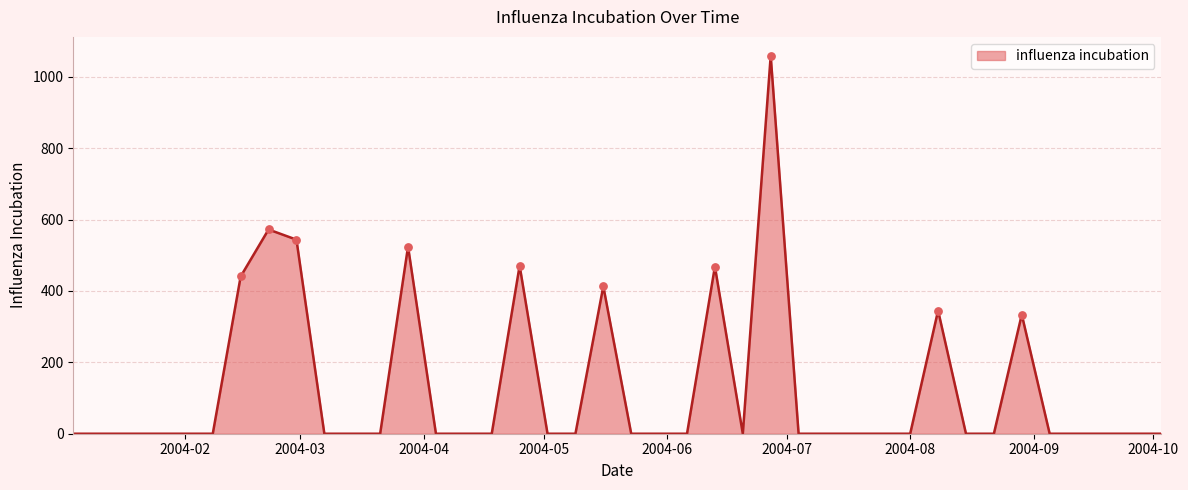

What is the difference between the maximum and minimum values?

1059.1